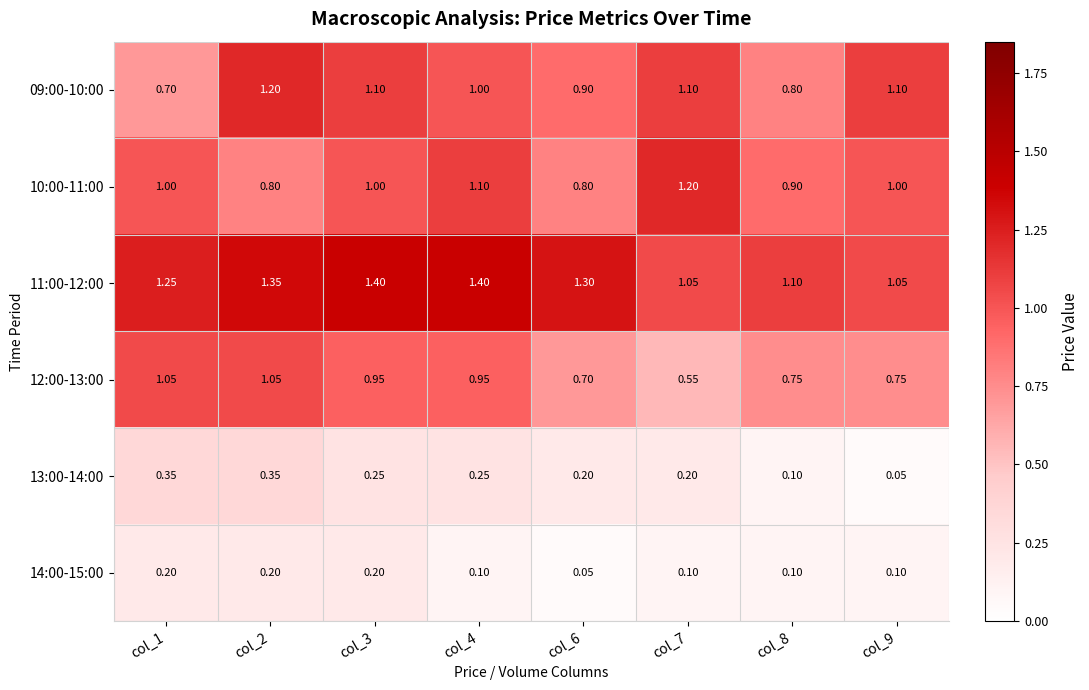

Is the value of 14:00-15:00 at col_7 greater than the value of 12:00-13:00 at col_9?

No